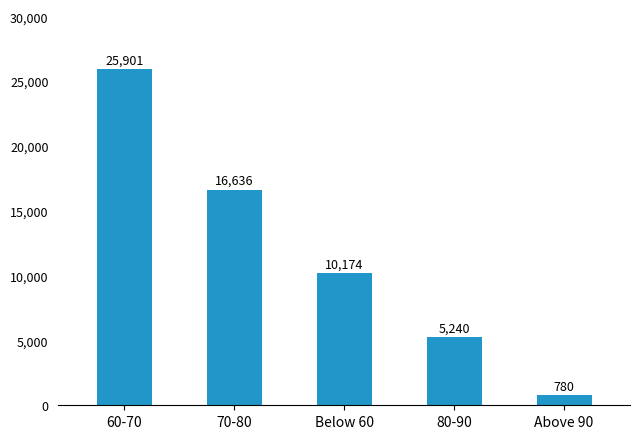

The chart shows a value of 13252 at Below 60. True or false?

False